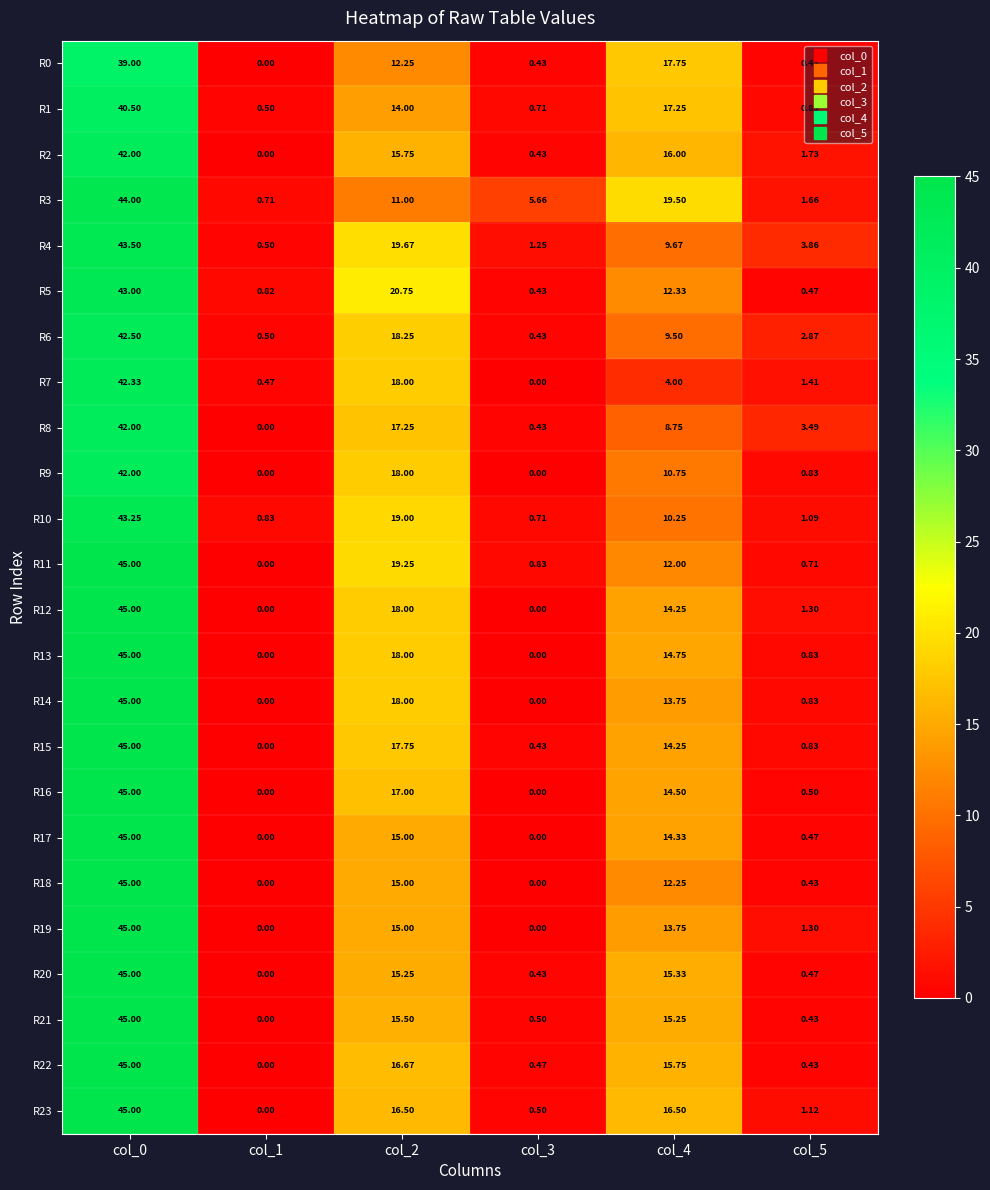

Is the value of R11 at col_0 greater than the value of R18 at col_5?

Yes